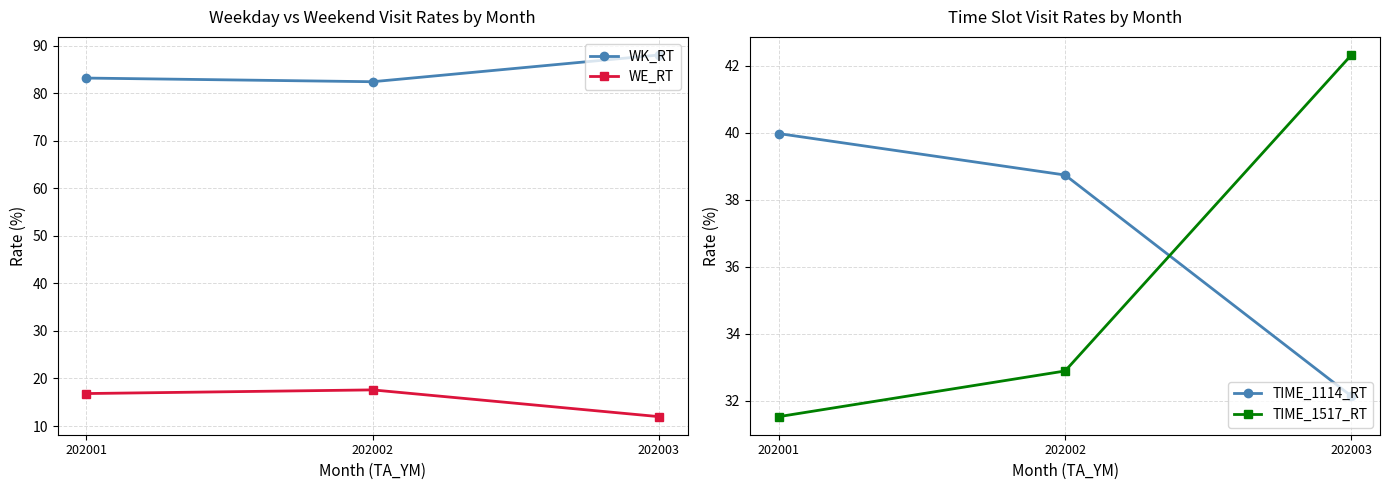

Reading left to right, transcribe all the data shown in this chart.

WK_RT: 83.2	82.4	88.0
WE_RT: 16.8	17.6	12.0
TIME_1114_RT: 40.0	38.7	32.1
TIME_1517_RT: 31.5	32.9	42.3